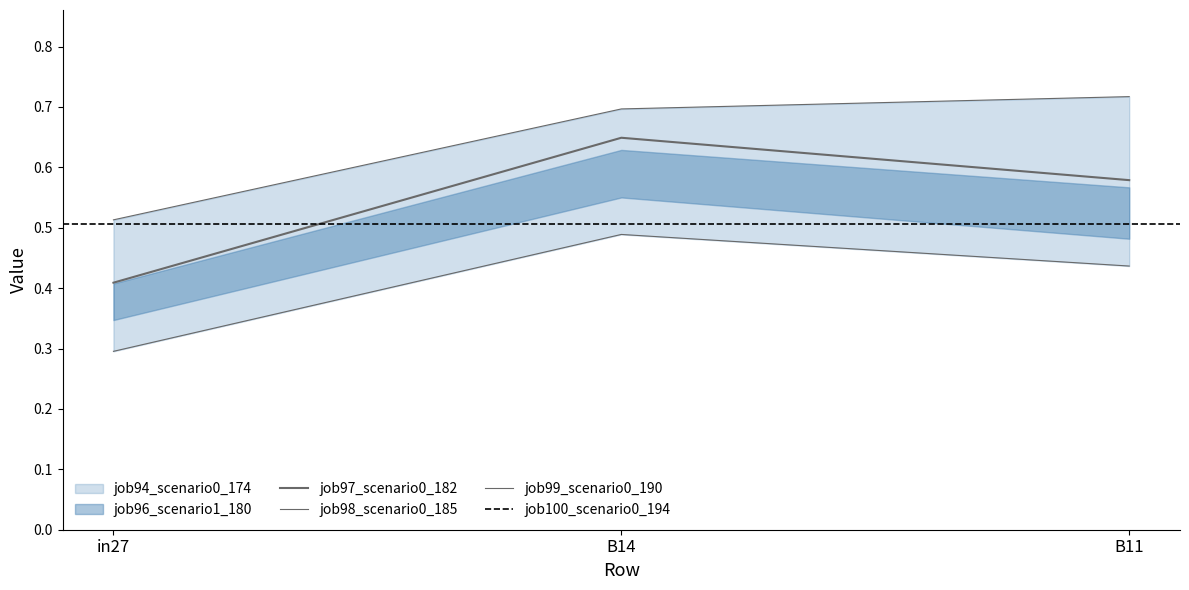

Is the value of job94_scenario0_174 at B14 greater than the value of job97_scenario0_182 at in27?

Yes